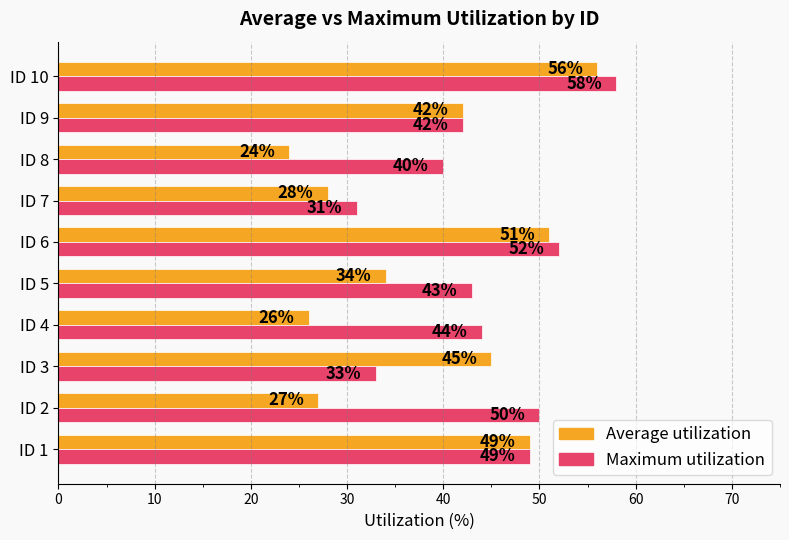

Which series has the largest range (max minus min)?

Average utilization